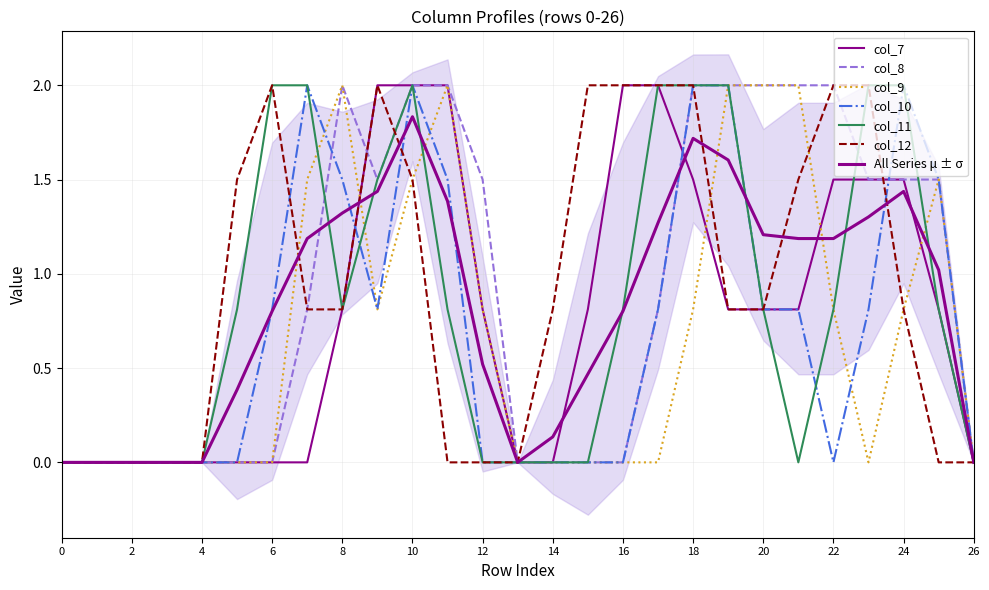

Between which two adjacent categories do col_7 and col_8 first intersect?

8 and 9